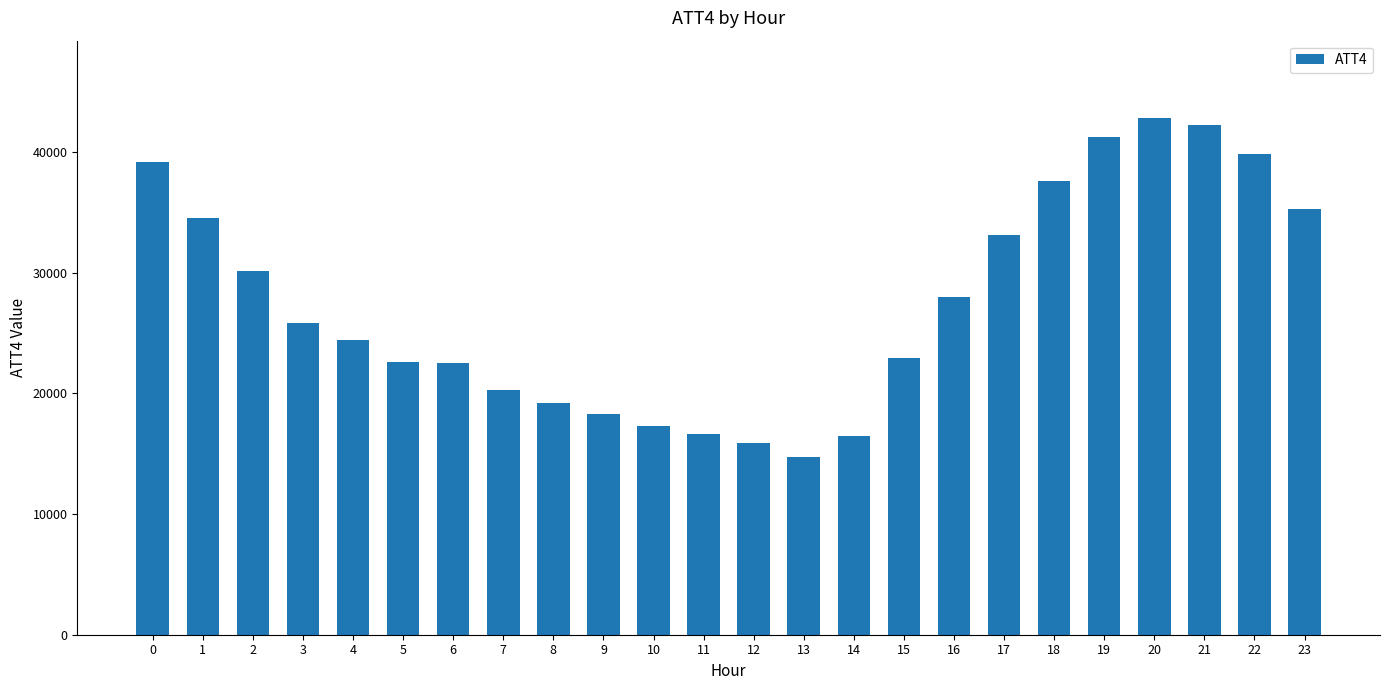

The value at 14 is 28722. True or false?

False